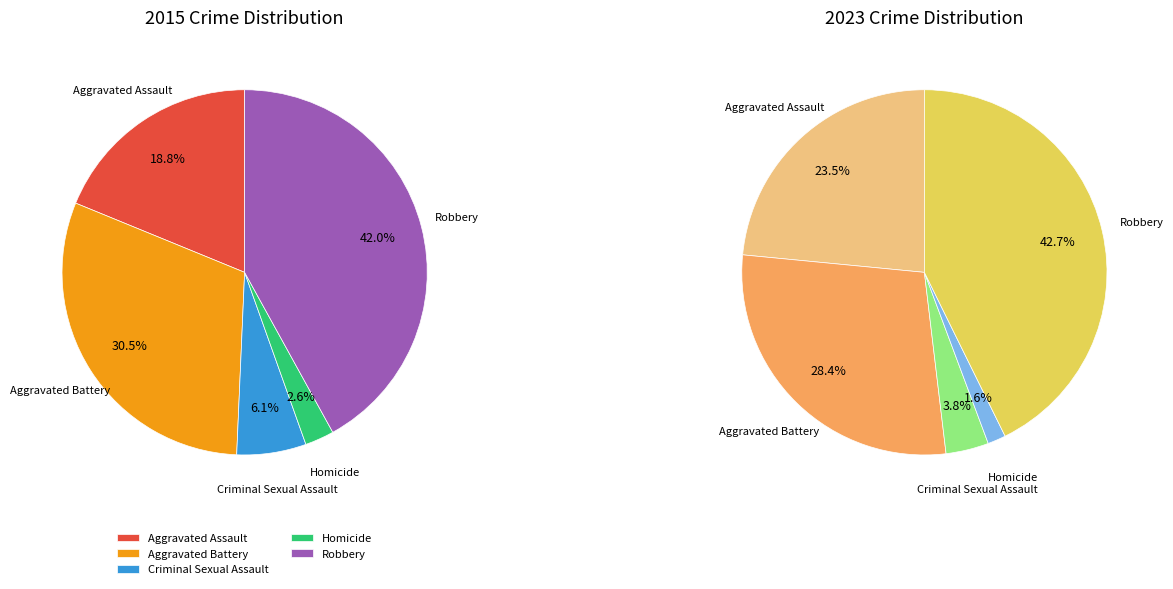

To the nearest percent, what is the average slice percentage?

20%